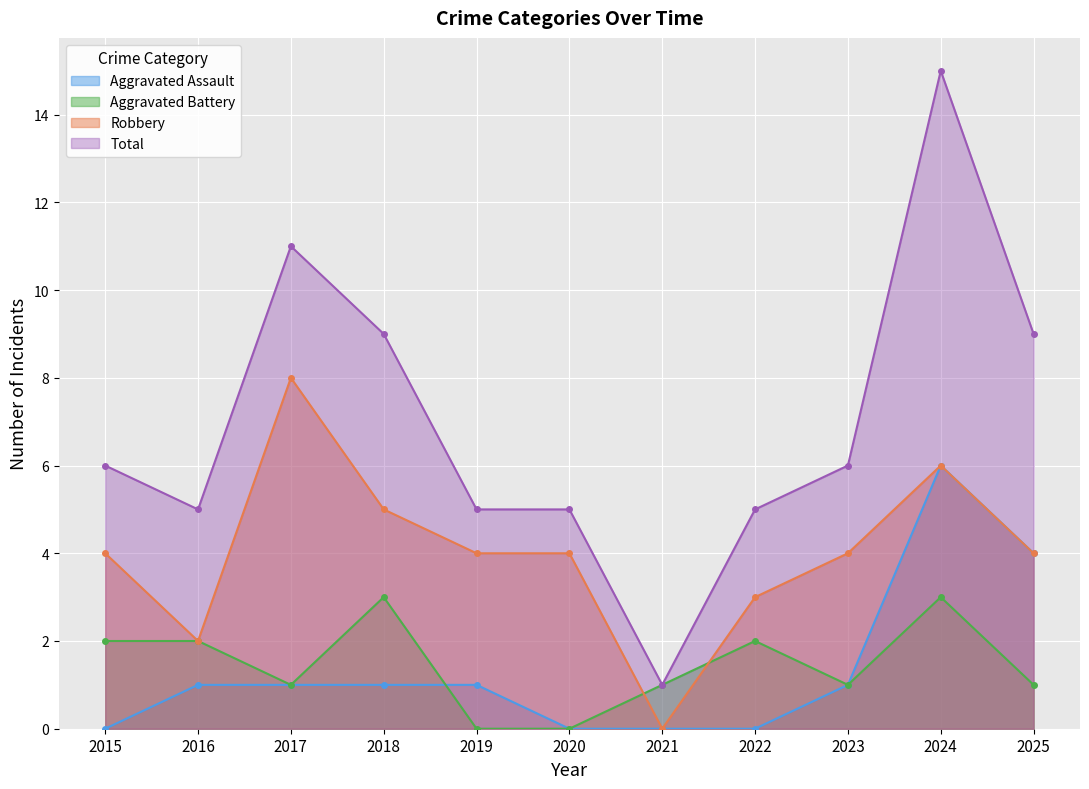

What are all the series names shown in the legend?

Aggravated Assault, Aggravated Battery, Robbery, Total